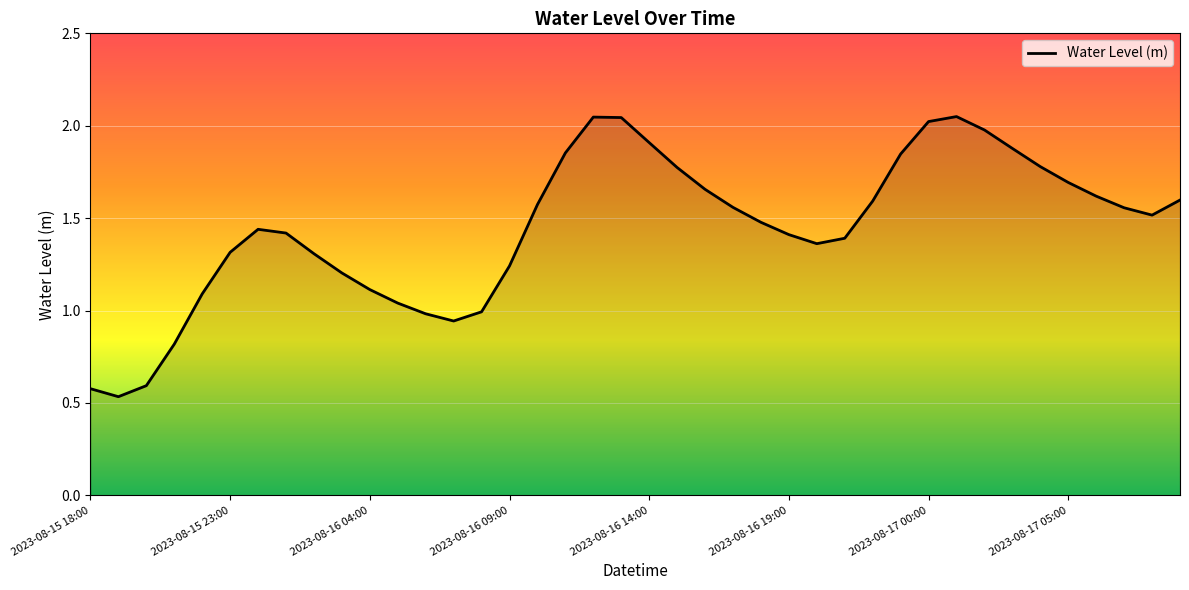

What is the difference between the maximum and minimum values?

1.5